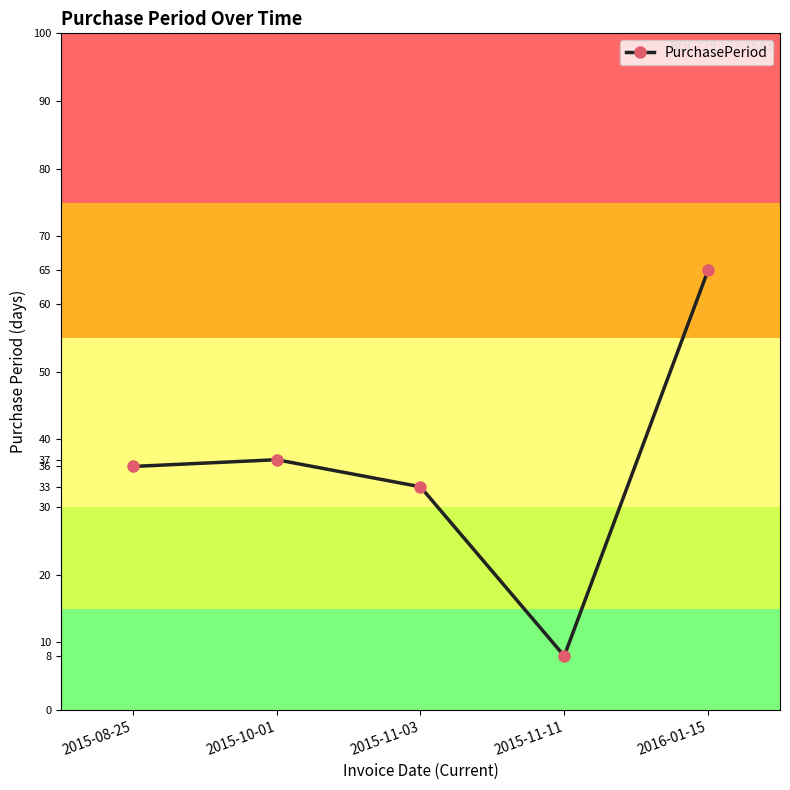

True or false: the data shows 65 at 2016-01-15.

True